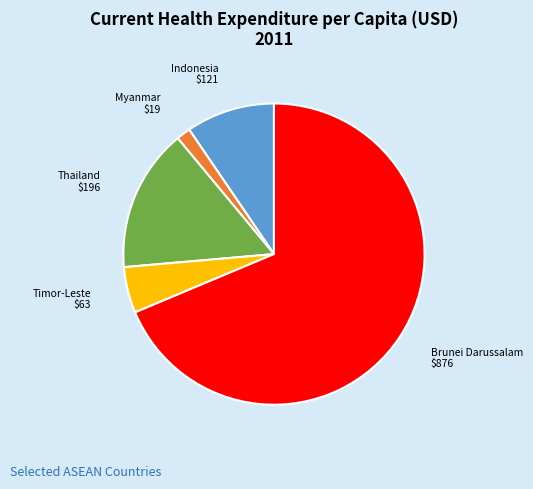

Which slice is the largest?

Brunei Darussalam